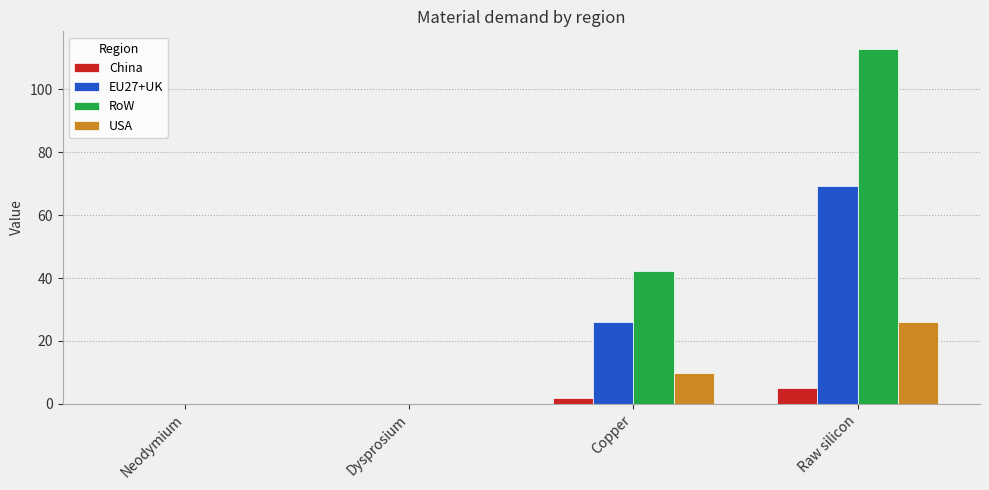

At which category does the chart reach its peak across all series?

Raw silicon